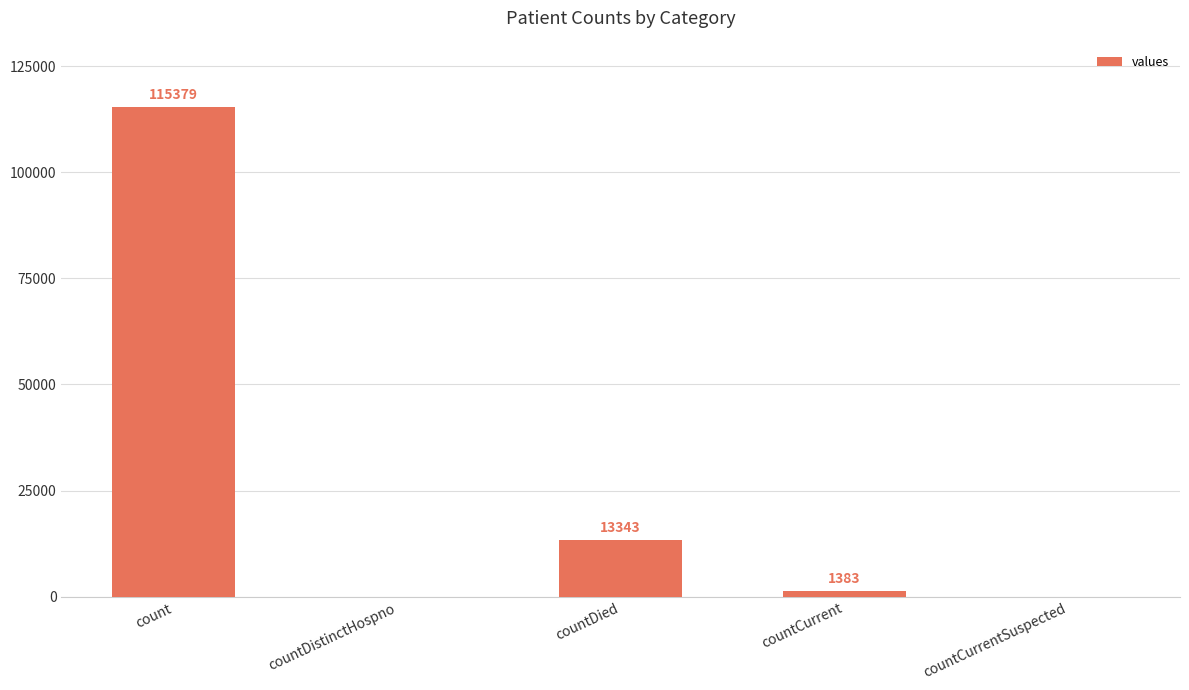

Which label corresponds to the largest value in the chart?

count